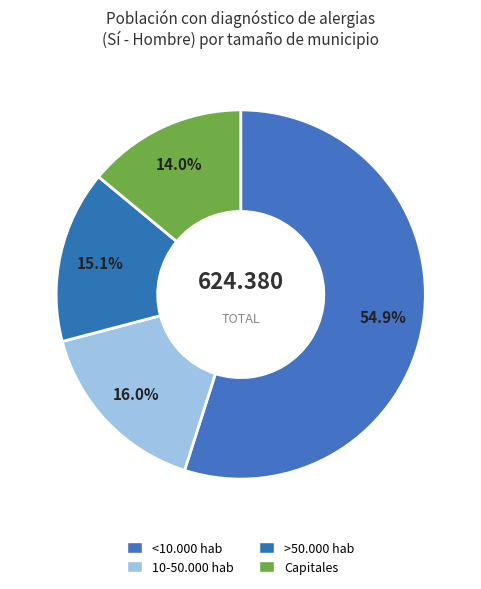

How many slices are in this pie chart?

4